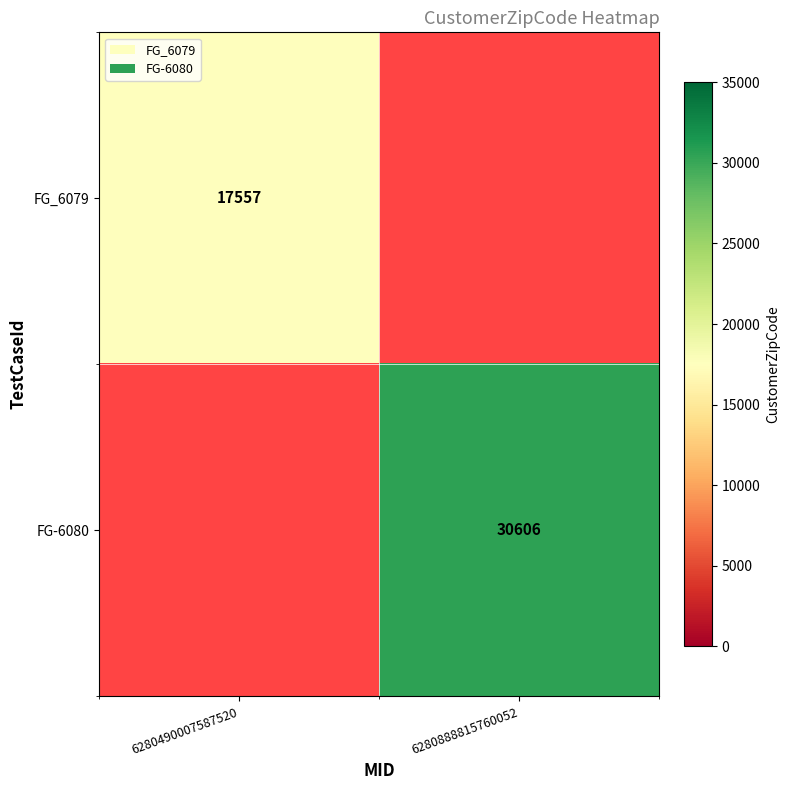

True or false: FG-6080 has a value of 6417 at 6280888815760052.

False